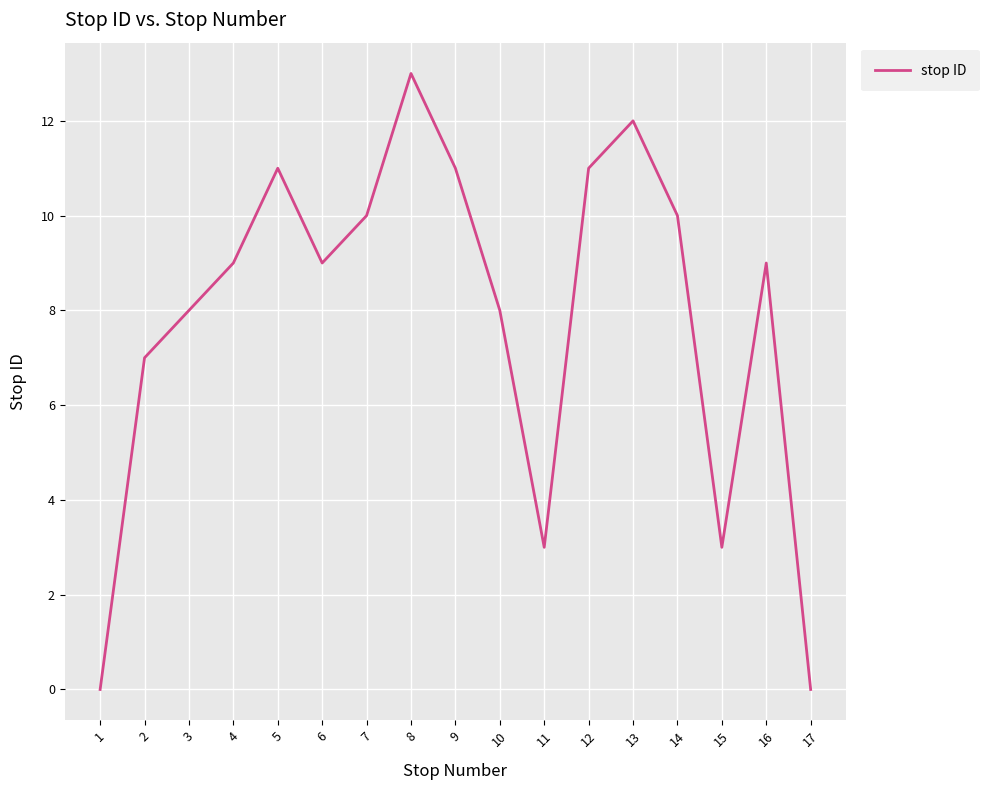

The chart shows a value of 9 at 6. True or false?

True